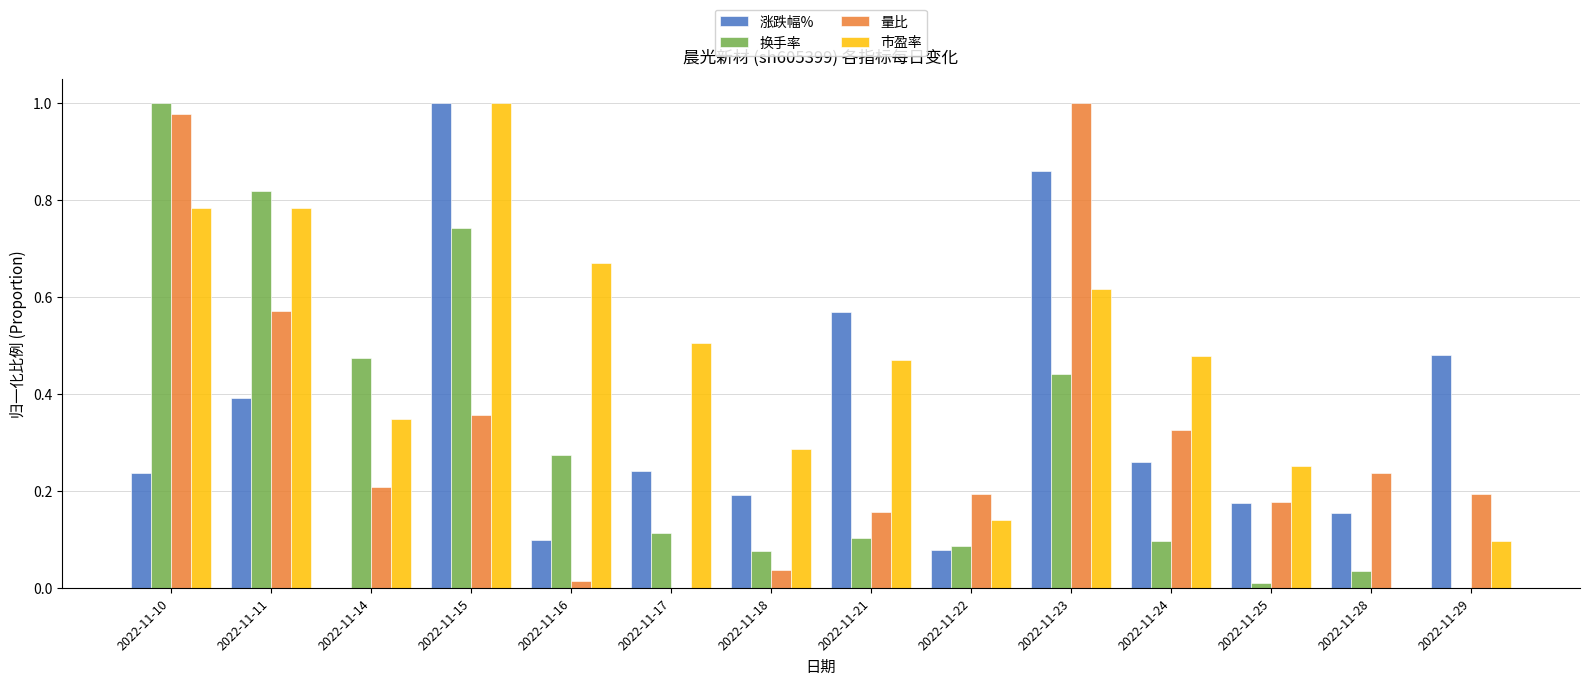

Is the value of 量比 at 2022-11-18 greater than the value of 涨跌幅% at 2022-11-17?

No